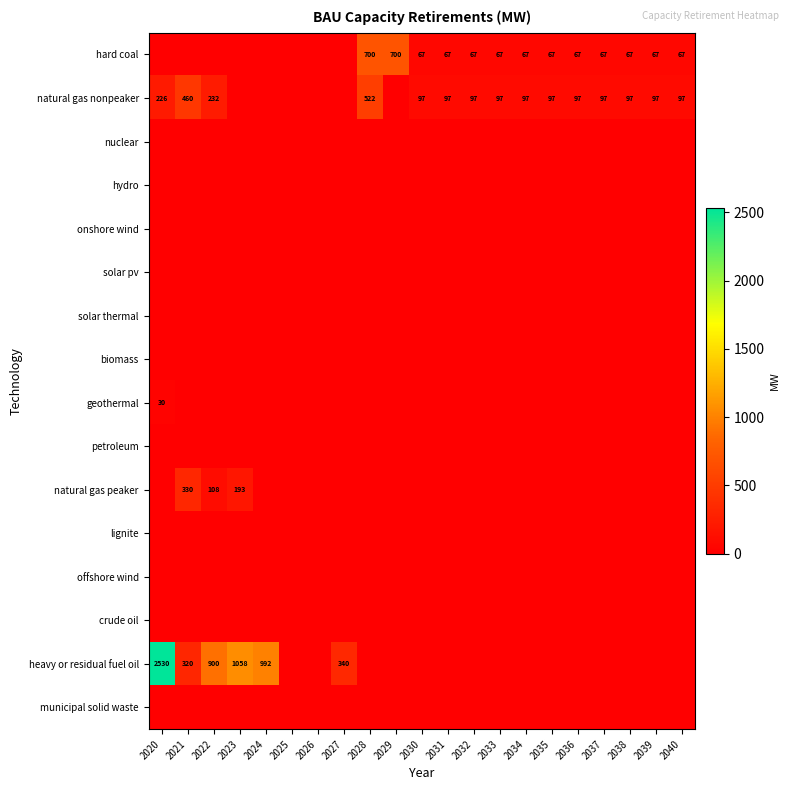

At how many categories does at least one series exceed 998?

2